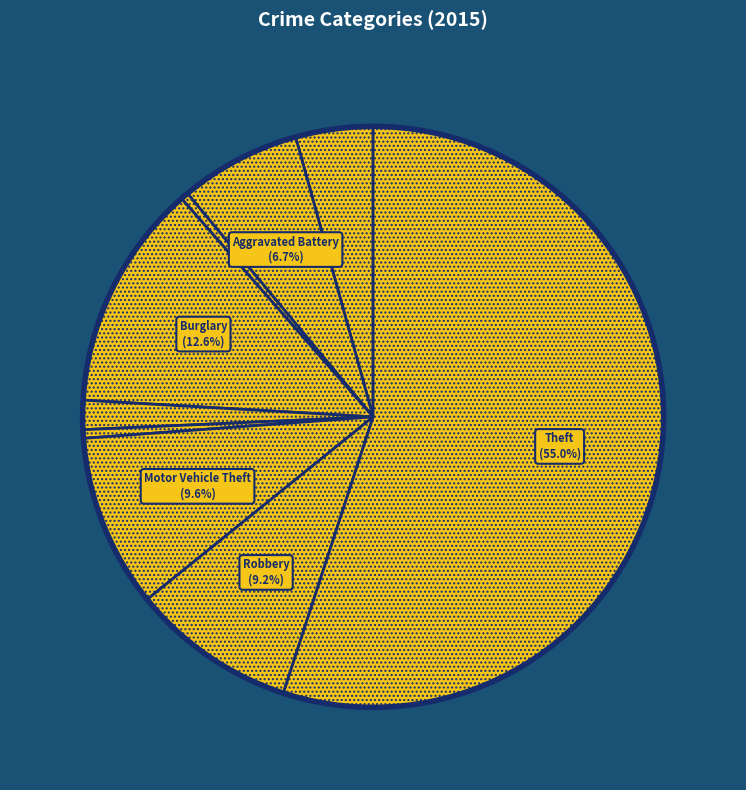

How many segments does this pie chart have?

9